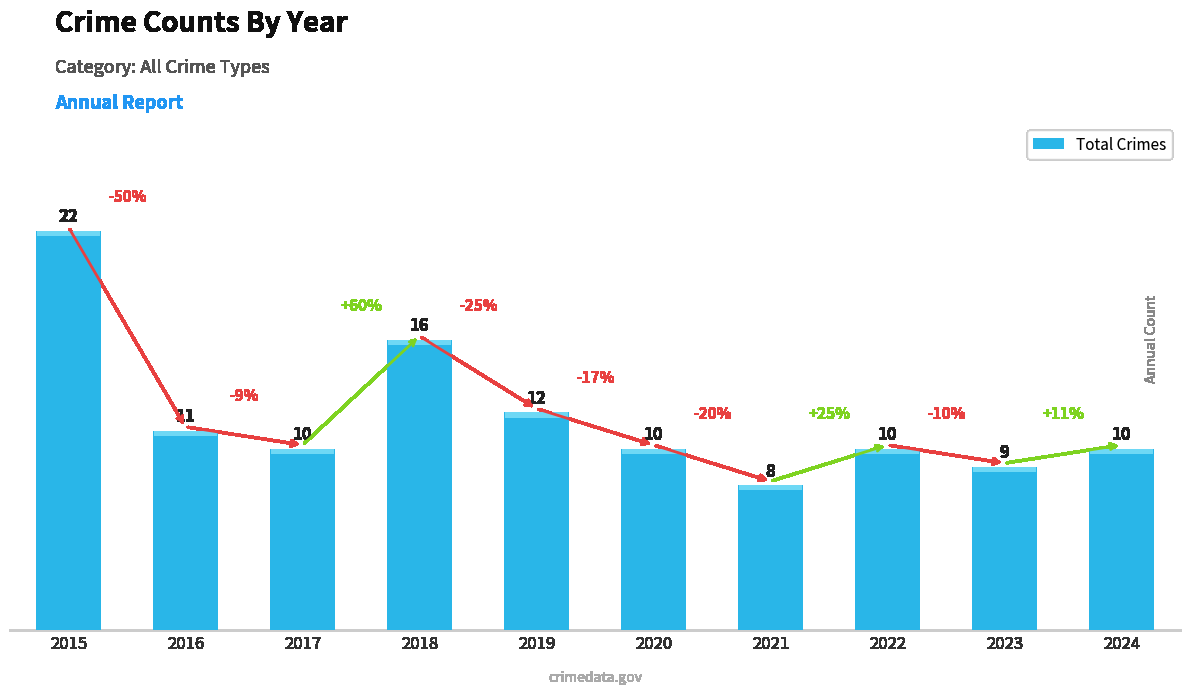

What is the sum of the values at 2019 and 2022?

22